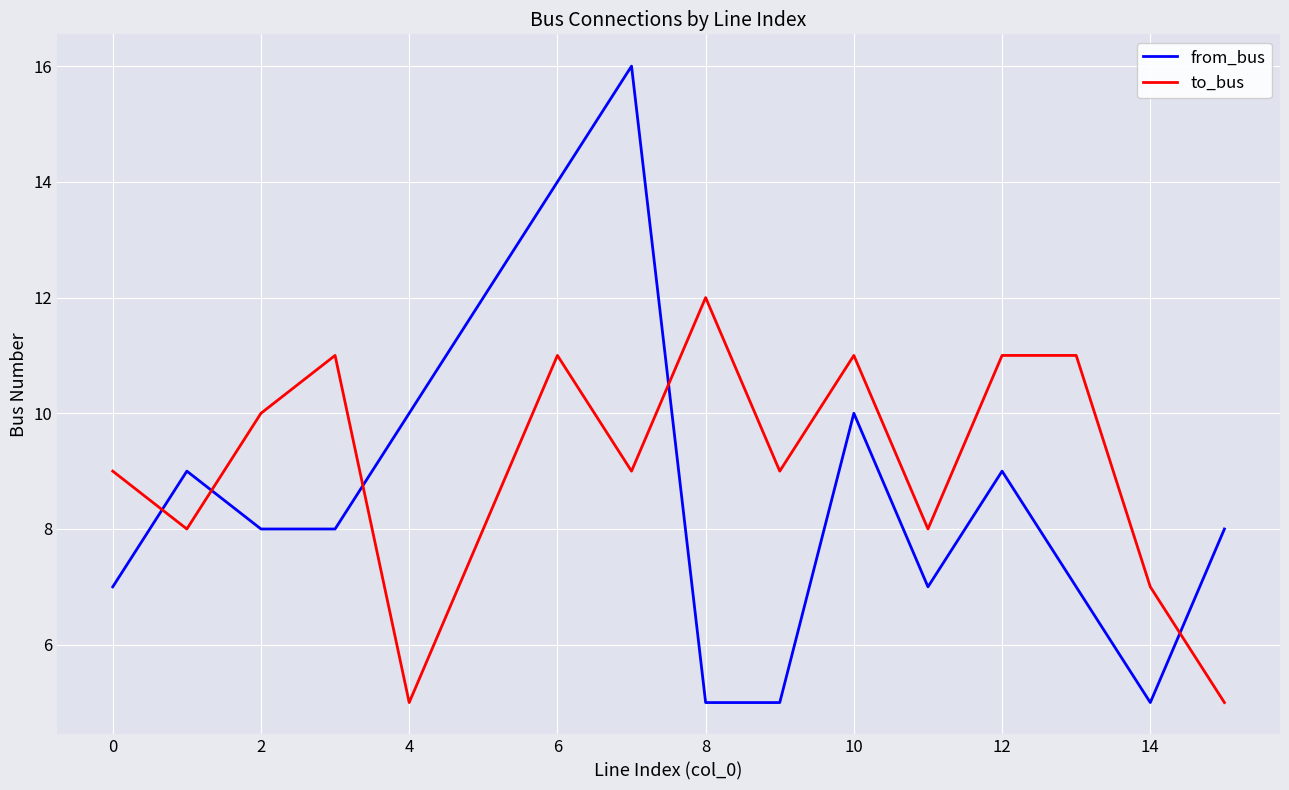

Rank the series by their maximum value, from lowest to highest.

to_bus, from_bus